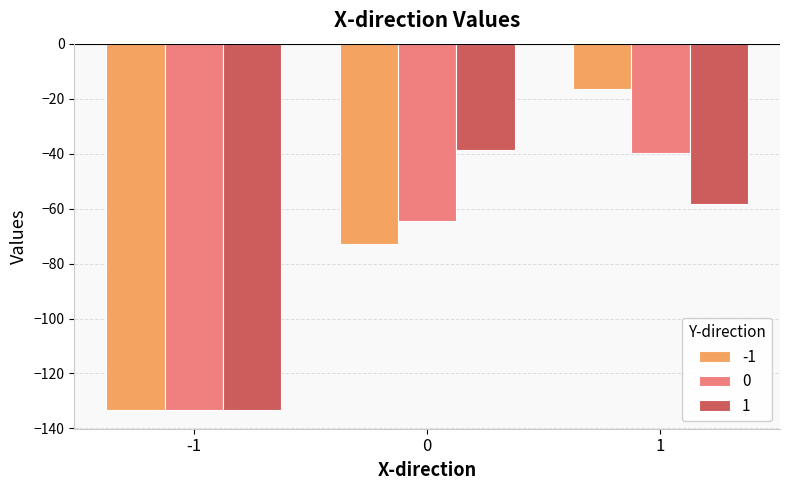

What is the sum of the 0 values at 1 and 0?

-104.4